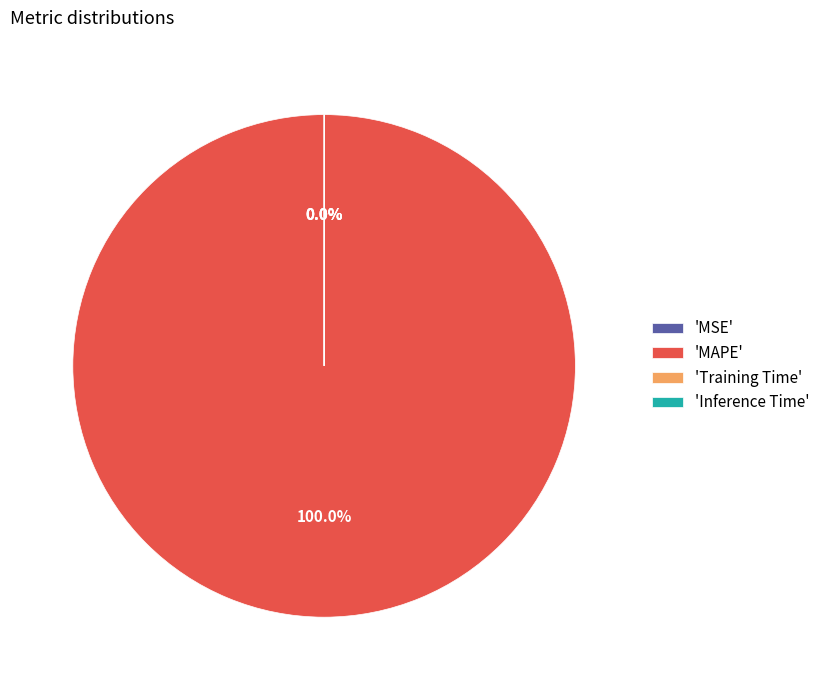

True or false: MSE accounts for 0% of the total.

True